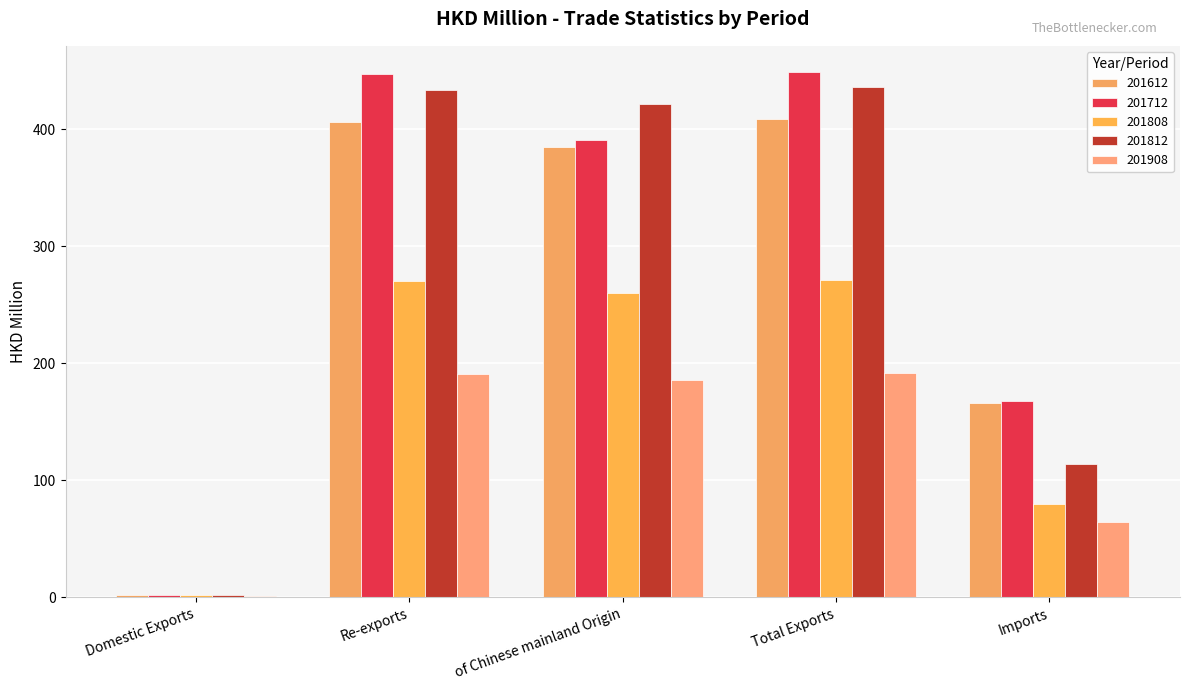

How many groups of bars are there?

5